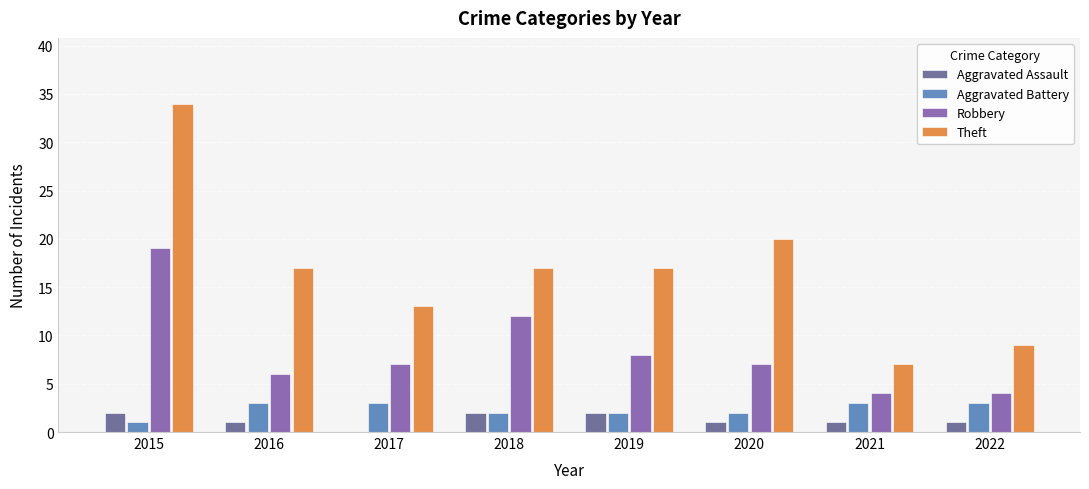

How many values in Aggravated Assault are above zero?

7